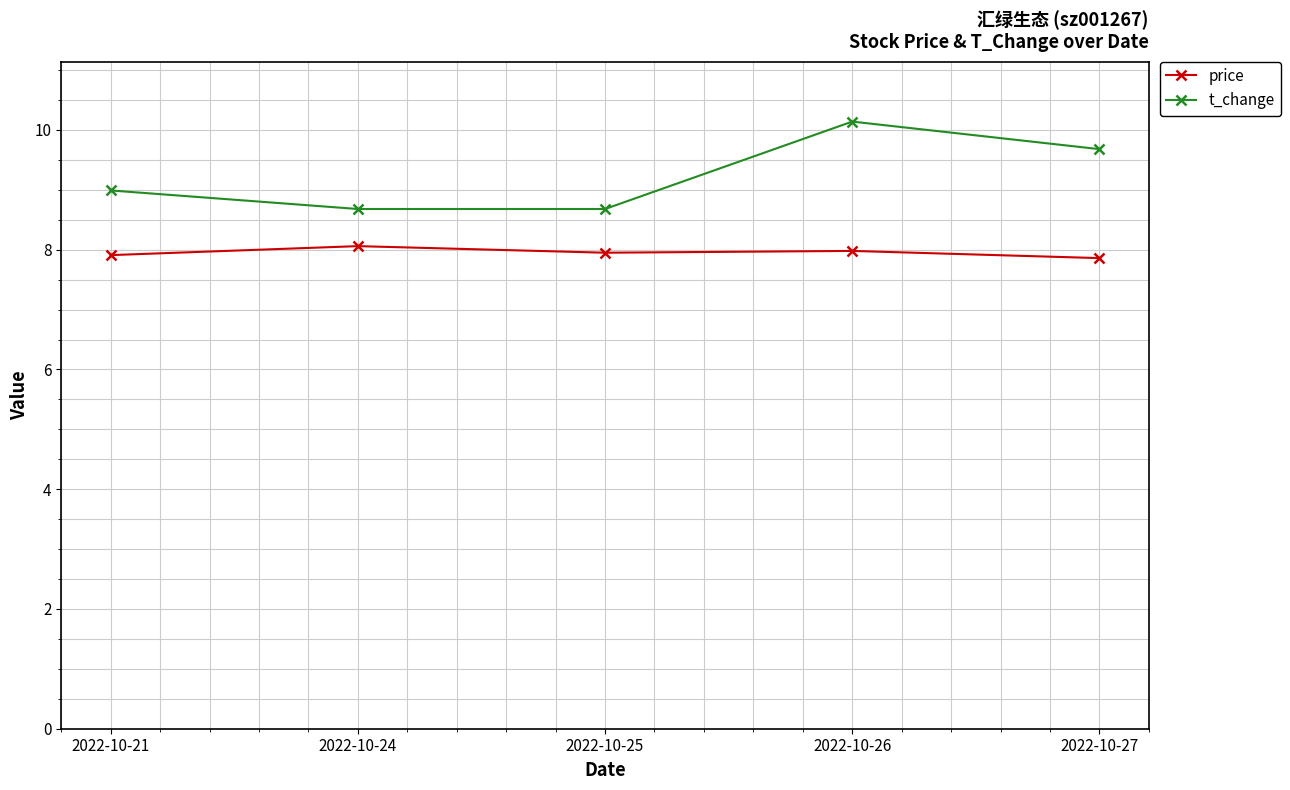

Which series has the largest total across all categories?

t_change